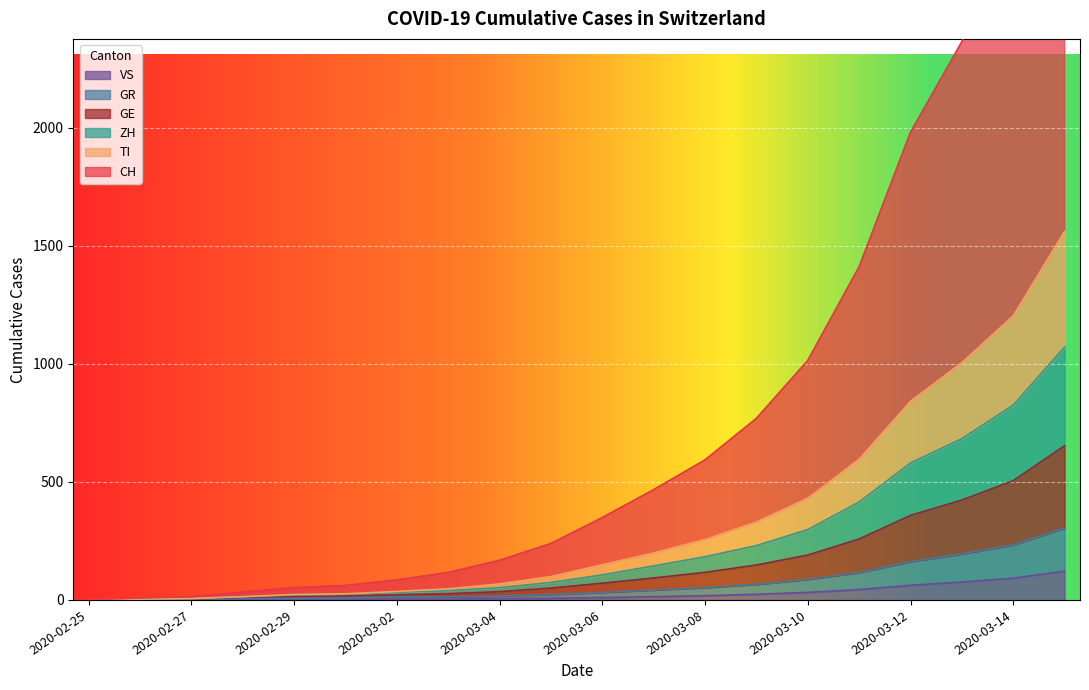

How many categories are shown in the chart?

20